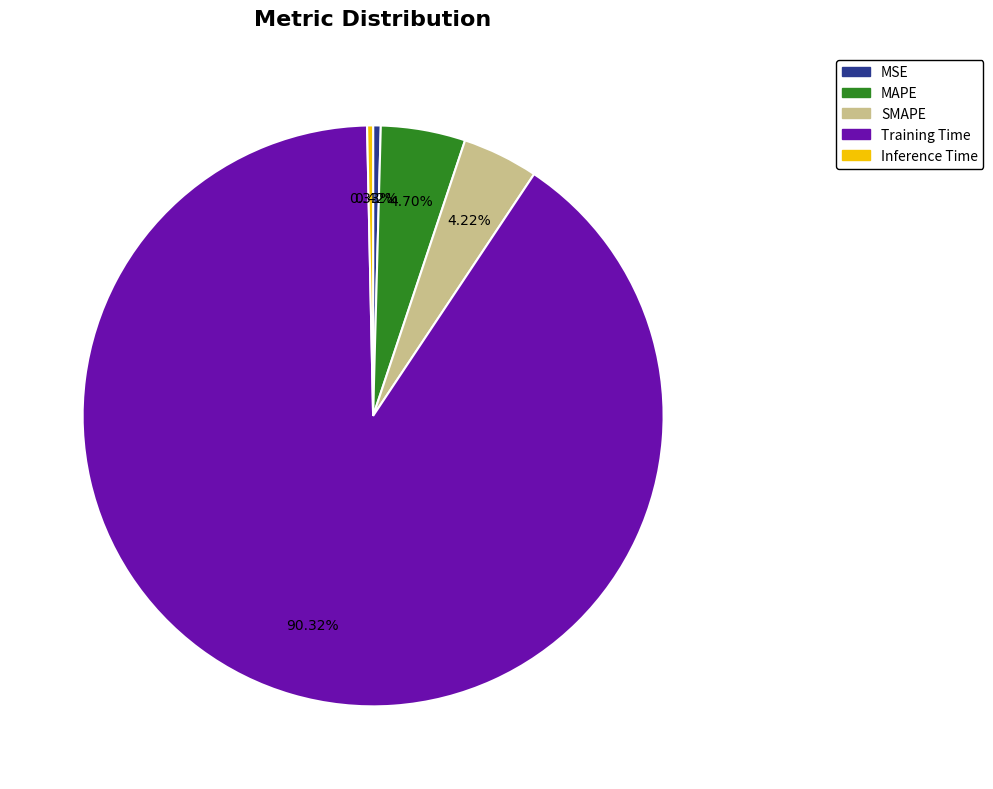

Between SMAPE and MSE, which is larger?

SMAPE